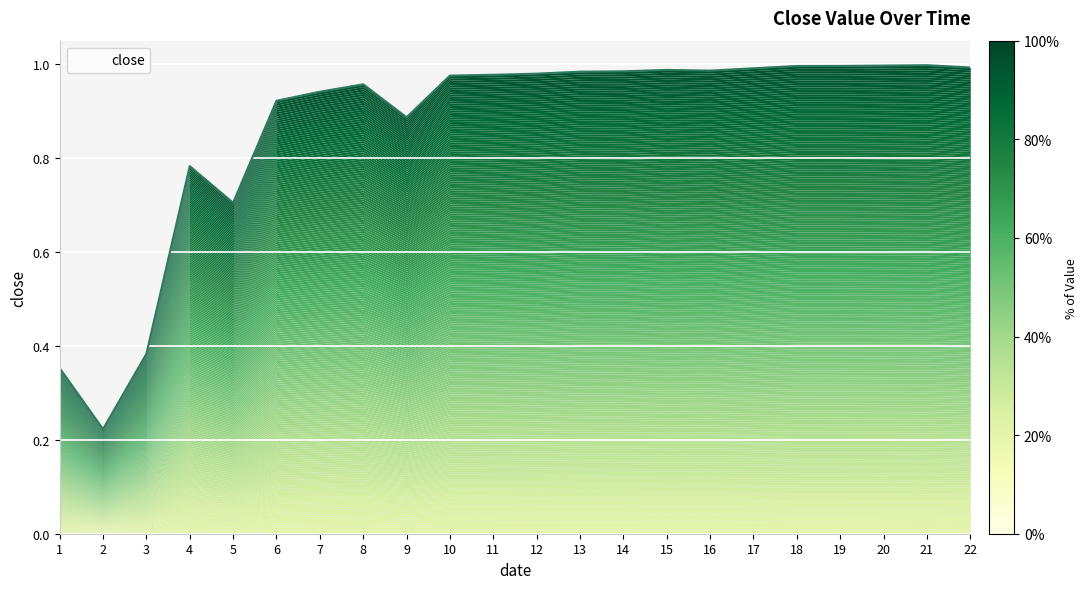

List the labels in order of value, largest first.

21, 20, 19, 18, 22, 17, 15, 16, 14, 13, 12, 11, 10, 8, 7, 6, 9, 4, 5, 3, 1, 2